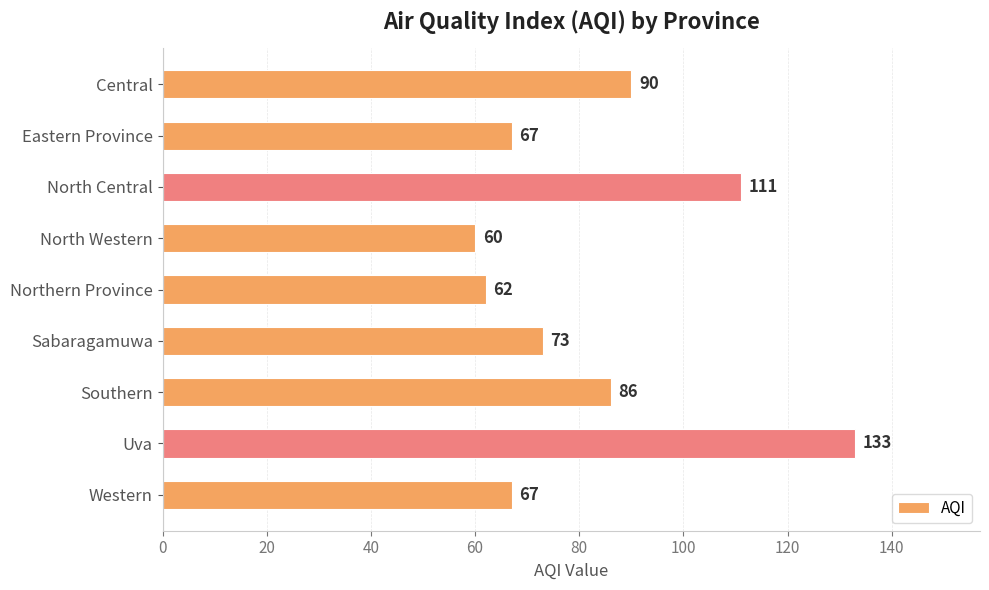

Reading top to bottom, list all the values displayed in this chart.

Central=90	Eastern Province=67	North Central=111	North Western=60	Northern Province=62	Sabaragamuwa=73	Southern=86	Uva=133	Western=67